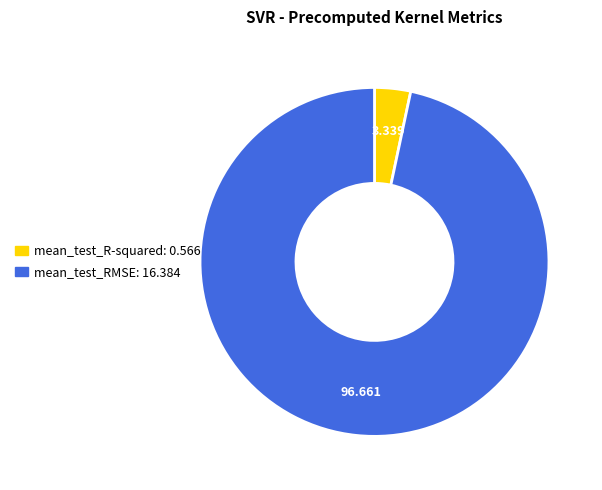

Which has a higher value, mean_test_R-squared or mean_test_RMSE?

mean_test_RMSE